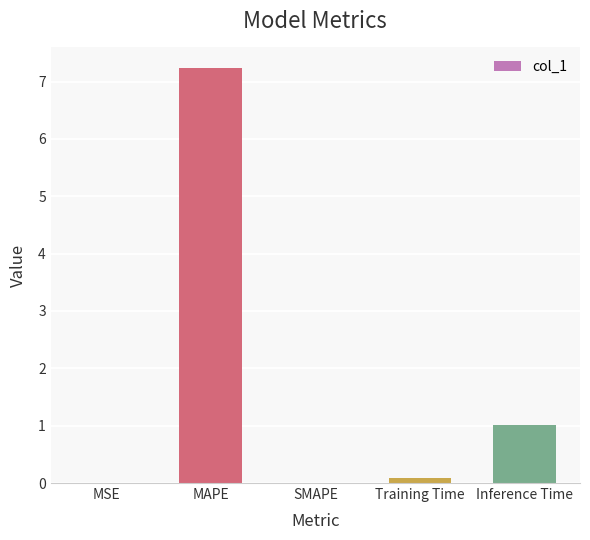

The value at SMAPE is 0.0. True or false?

True